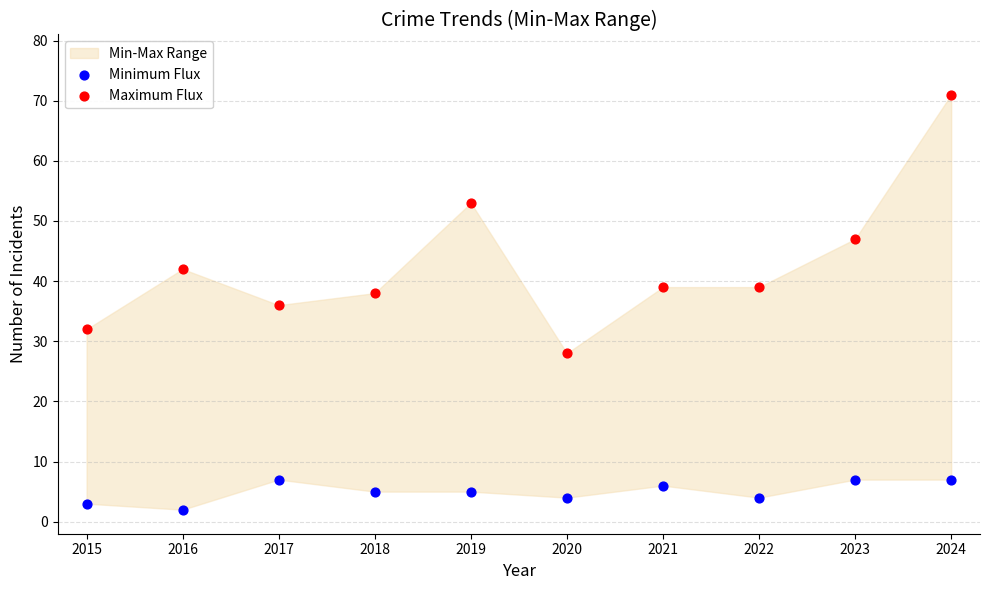

Which series contains the highest Y value?

Maximum Flux